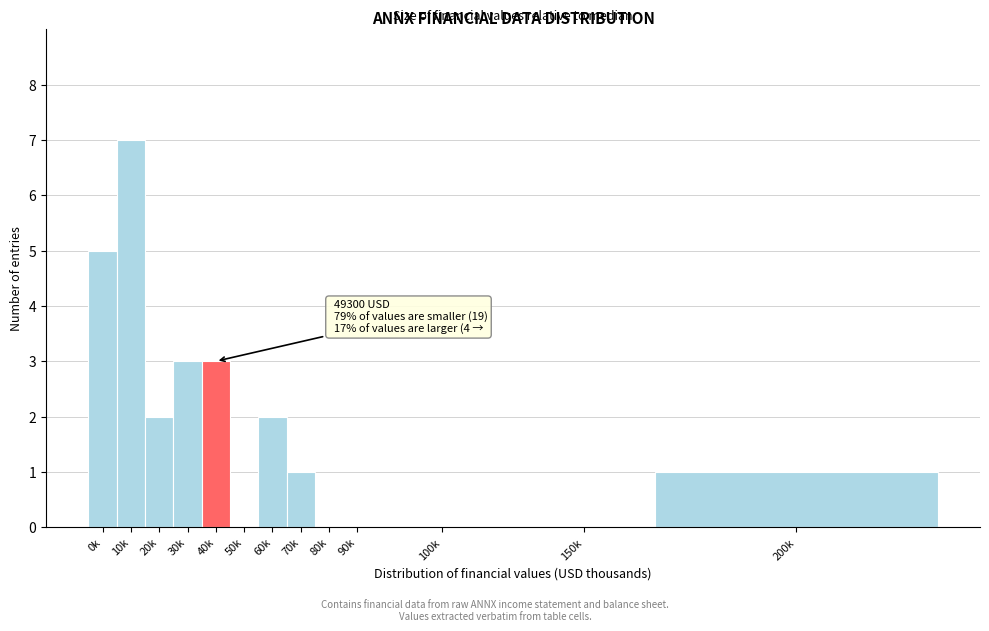

Reading left to right, transcribe all the data shown in this chart.

0k=5	10k=7	20k=2	30k=3	40k=3	50k=0	60k=2	70k=1	80k=0	90k=0	100k=0	150k=0	200k=1